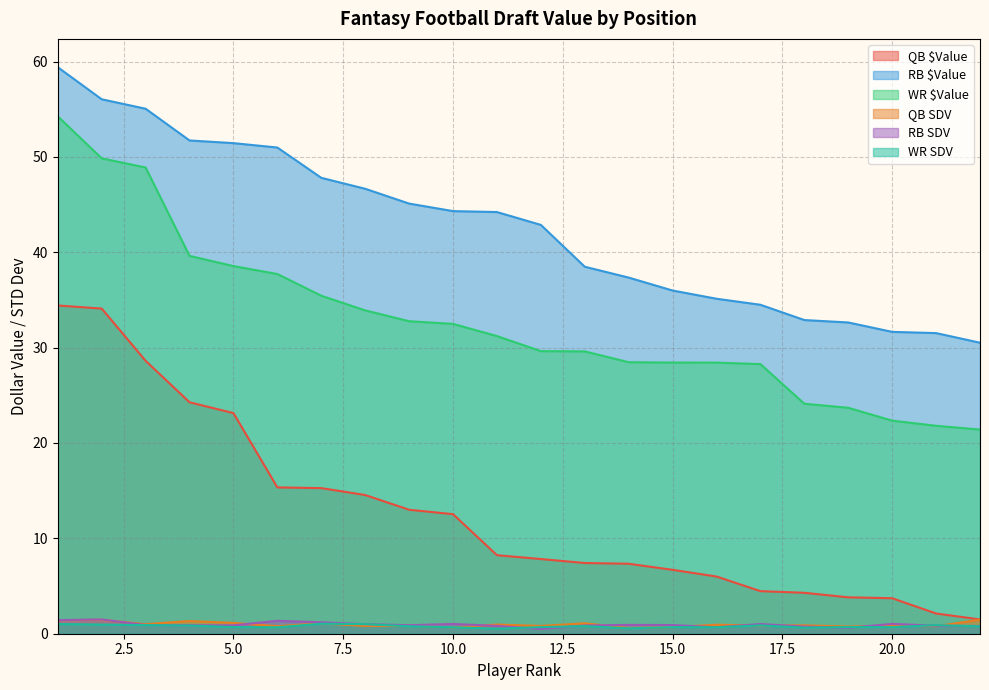

The QB SDV series shows 1.0 at 3. True or false?

True